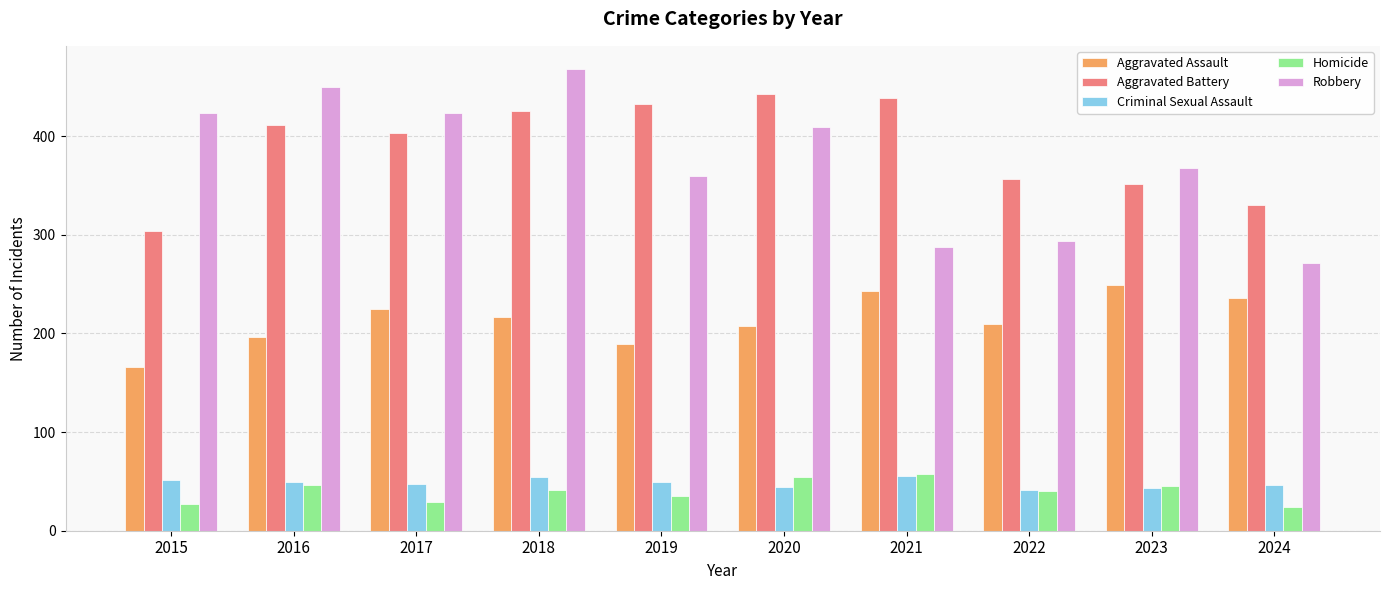

Are the bars horizontal?

No